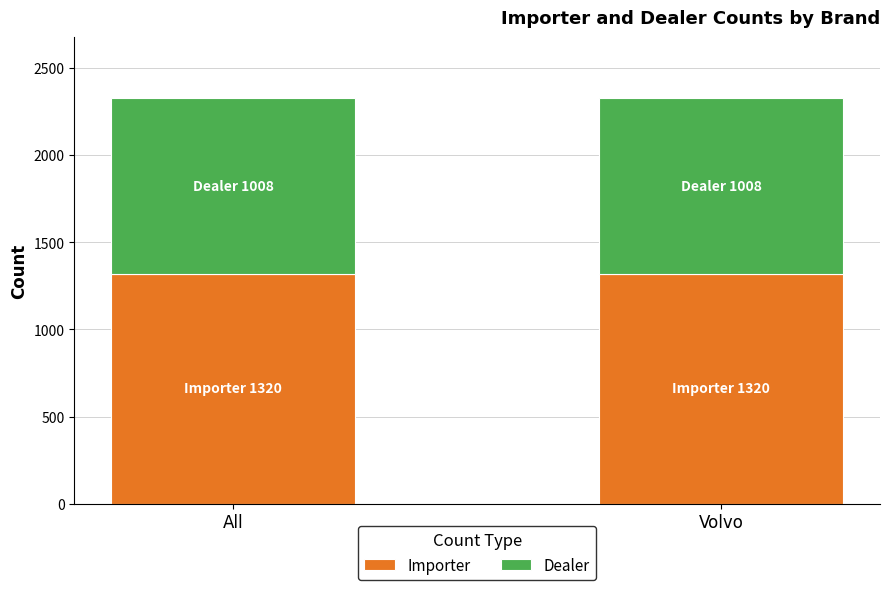

What value does the Importer series have at All?

1320